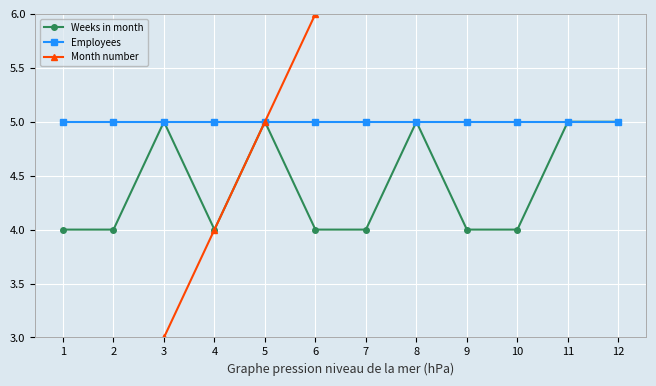

List the labels in order of Weeks in month value, smallest first.

1, 2, 4, 6, 7, 9, 10, 3, 5, 8, 11, 12